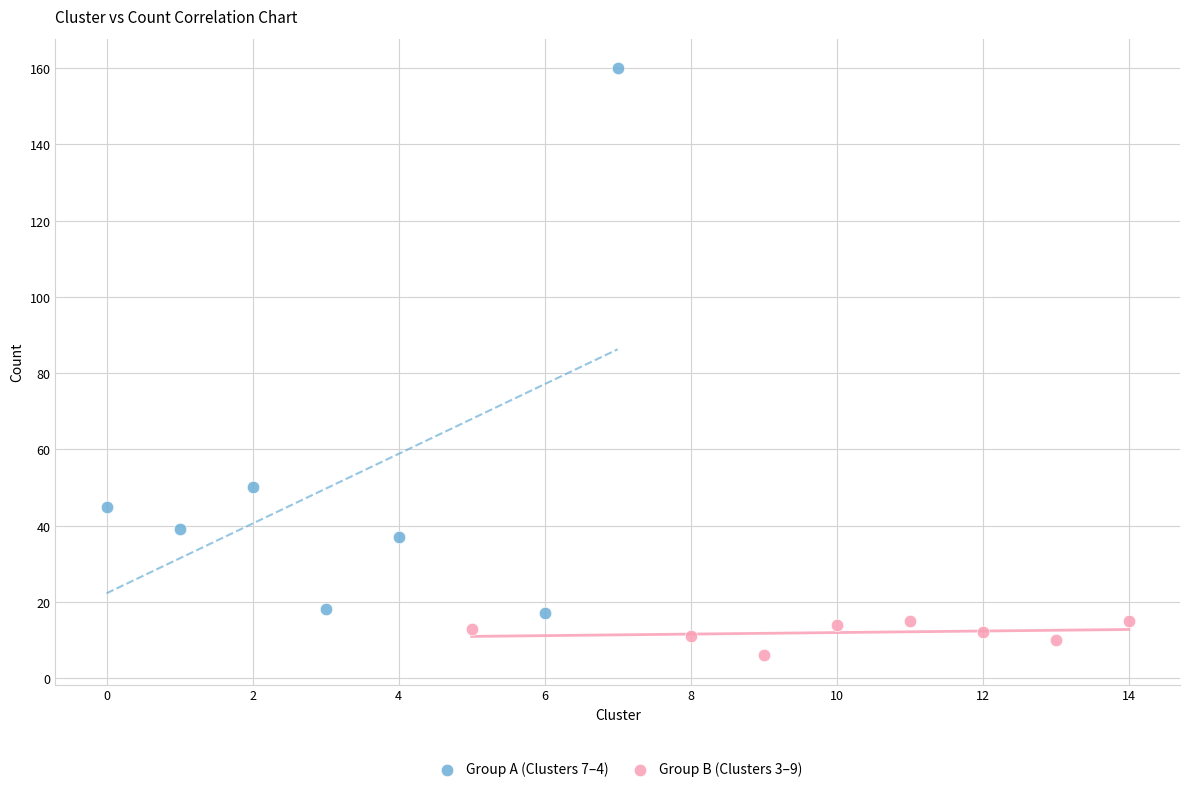

Which series contains the highest Y value?

Group A (Clusters 7–4)